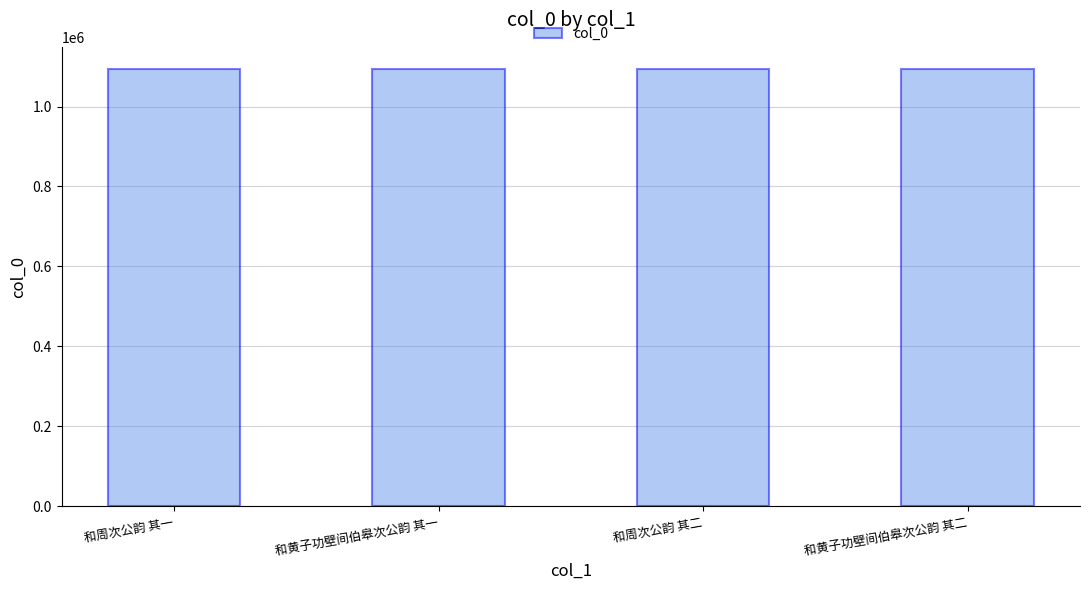

What is the sum of all values?

4378310